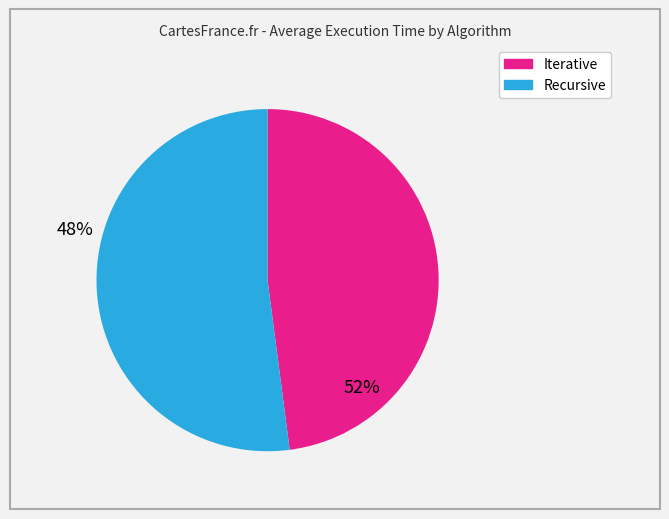

How many segments does this pie chart have?

2